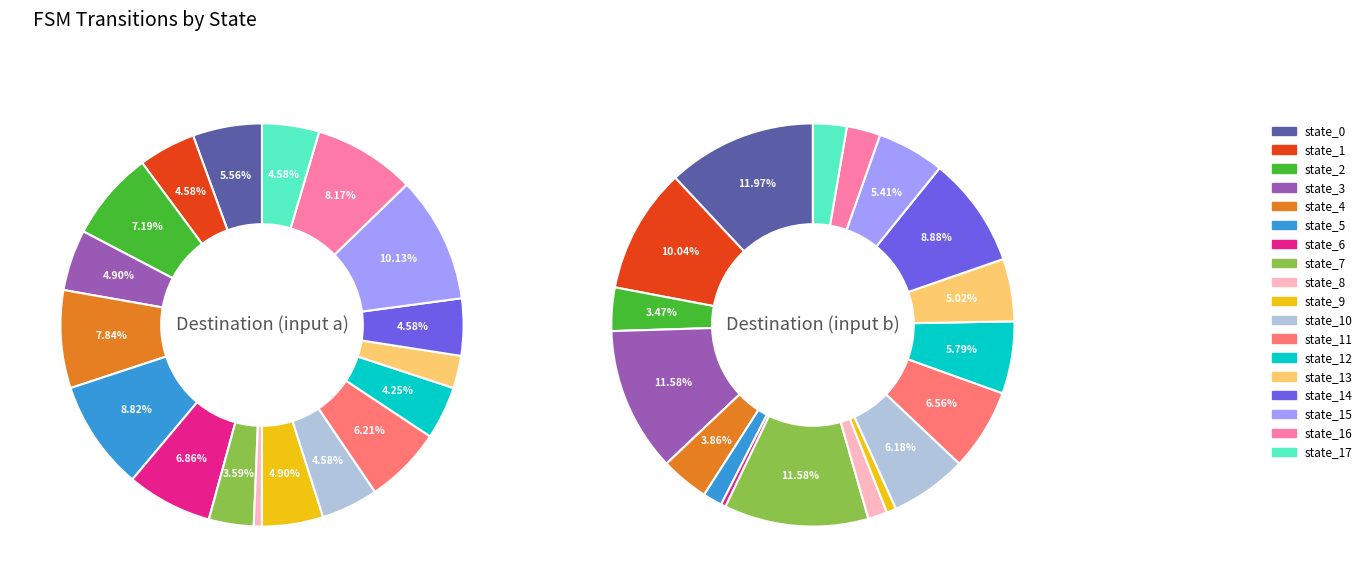

To the nearest percent, what is the difference between the largest and smallest slice percentages?

9%